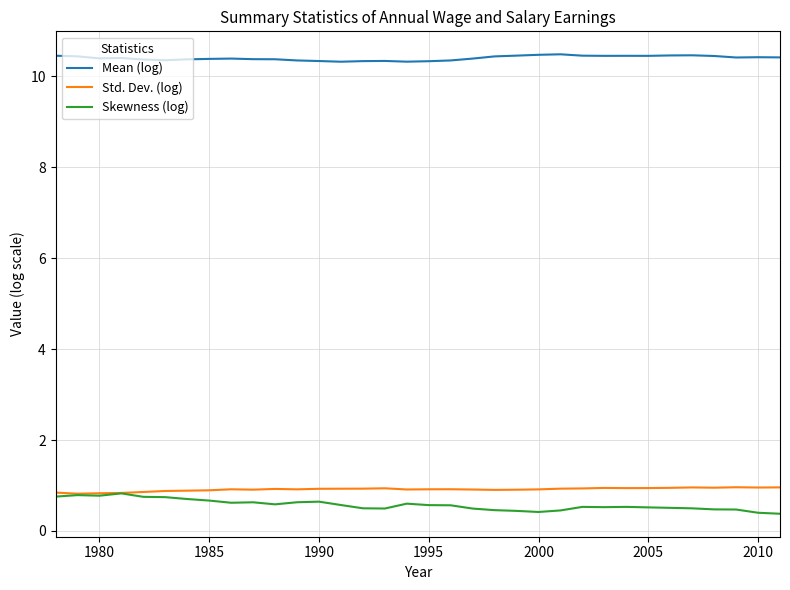

True or false: Mean (log) and Skewness (log) cross at least once.

False